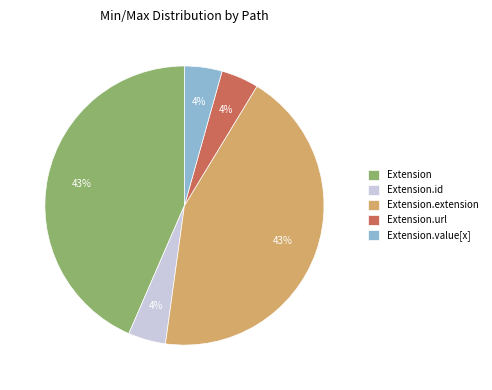

Is the sum of Extension.extension and Extension.url greater than half?

No